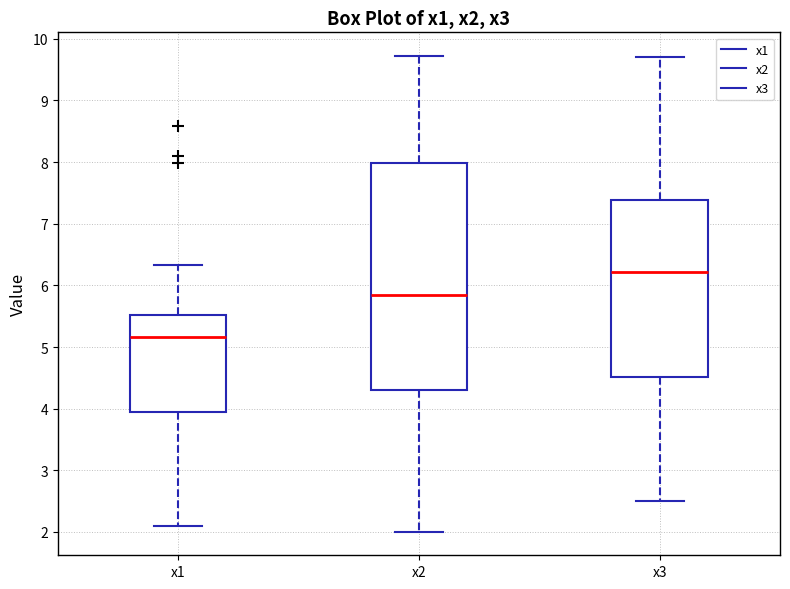

Reading left to right, transcribe this box plot: for each box, give where its median line is, the range the box spans, and where its two whiskers end, as read against the y-axis. The values are not printed on the chart, so give them approximately, as read against the axis.

x1: median 5.2, box 3.9 to 5.5, whiskers 2.1 to 6.3
x2: median 5.9, box 4.3 to 8.0, whiskers 2.0 to 9.7
x3: median 6.2, box 4.5 to 7.4, whiskers 2.5 to 9.7